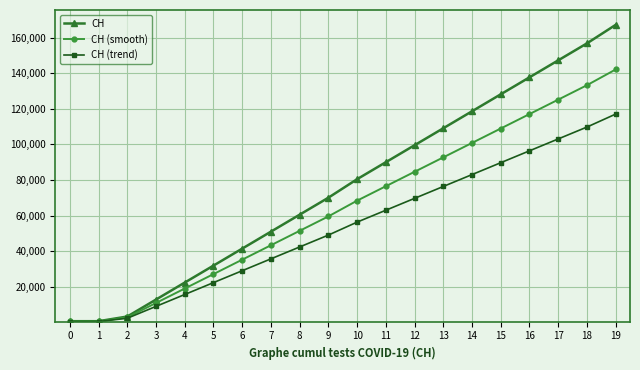

What is the total value across all series at 2?

8297.7